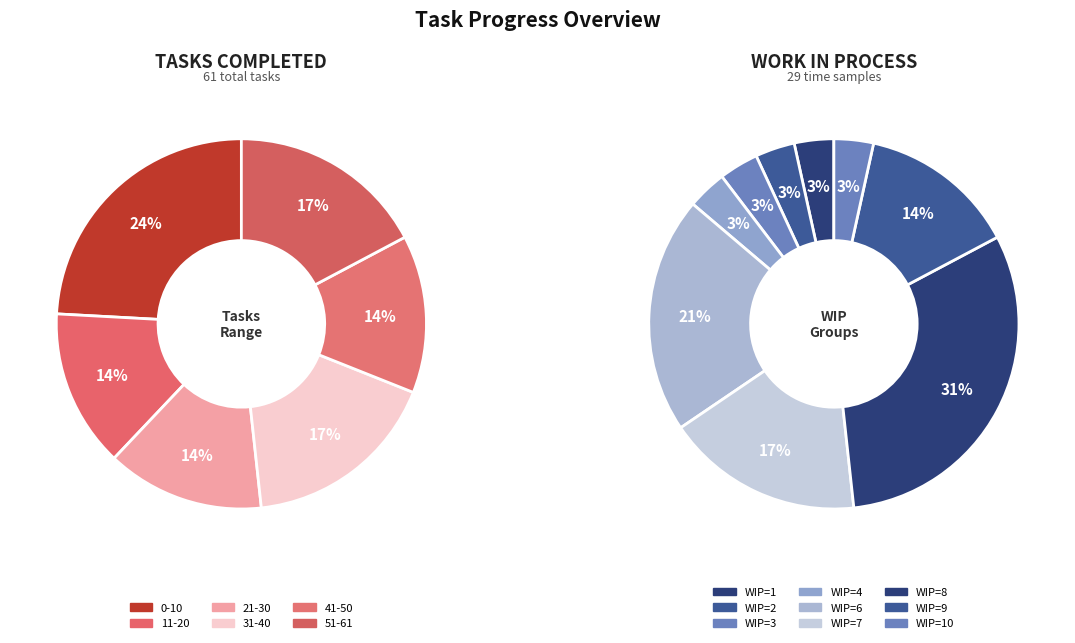

What is the smallest slice in the pie chart?

1